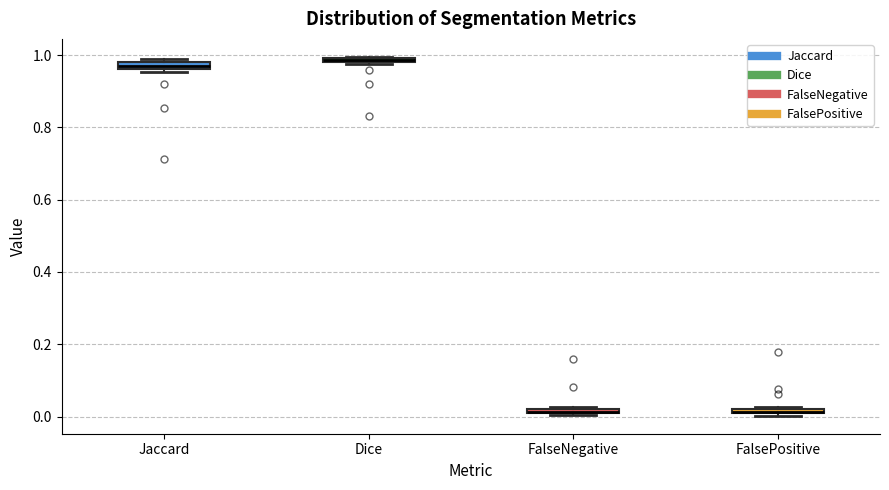

Where is the upper edge of the box for FalsePositive on the y-axis? The values are not printed on the chart, so give them approximately, as read against the axis.

0.02